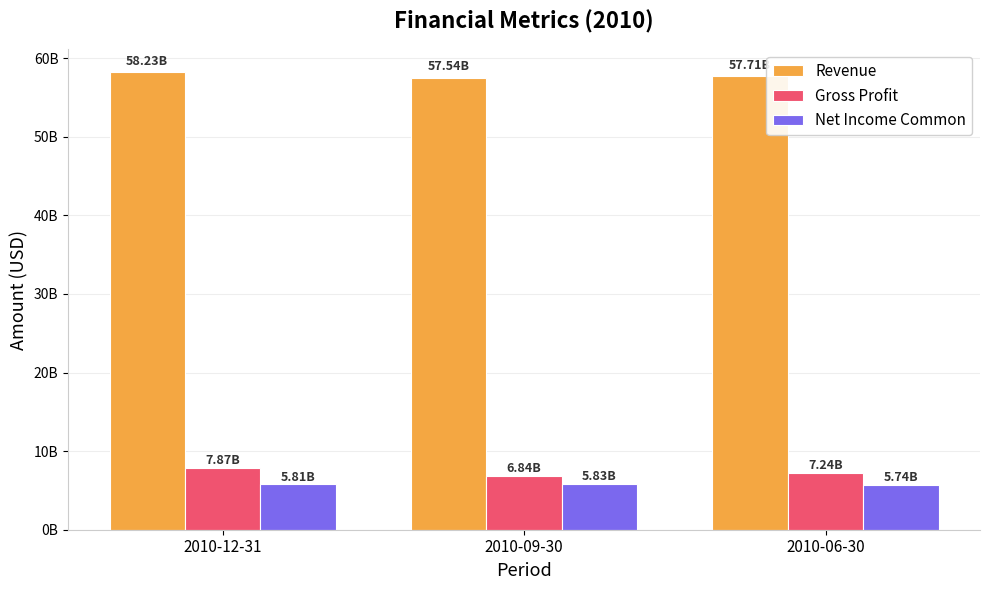

What is the maximum value shown in the chart?

58226450000